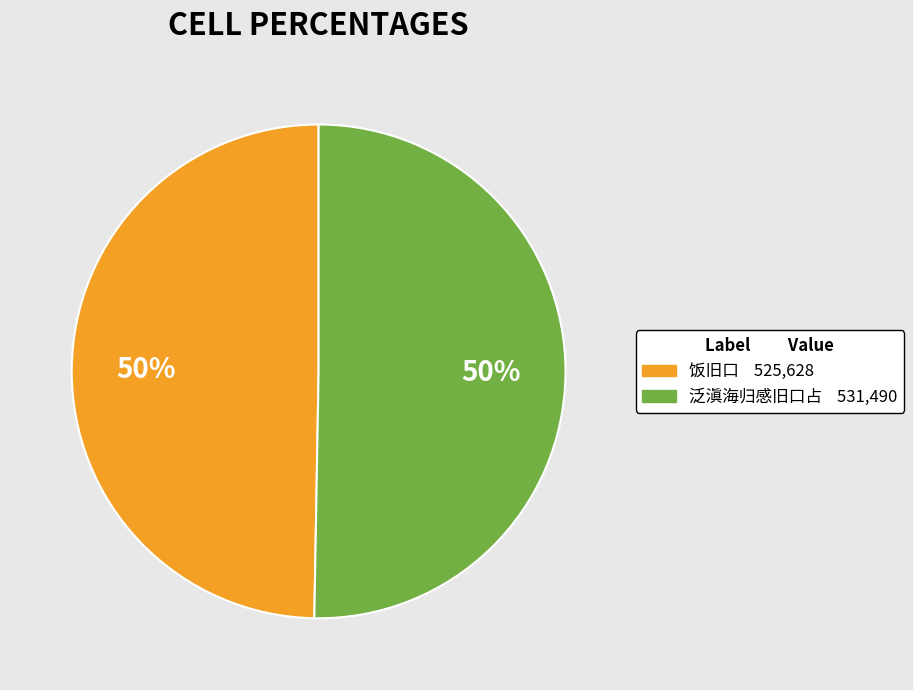

To the nearest percent, what is the average slice percentage?

50%